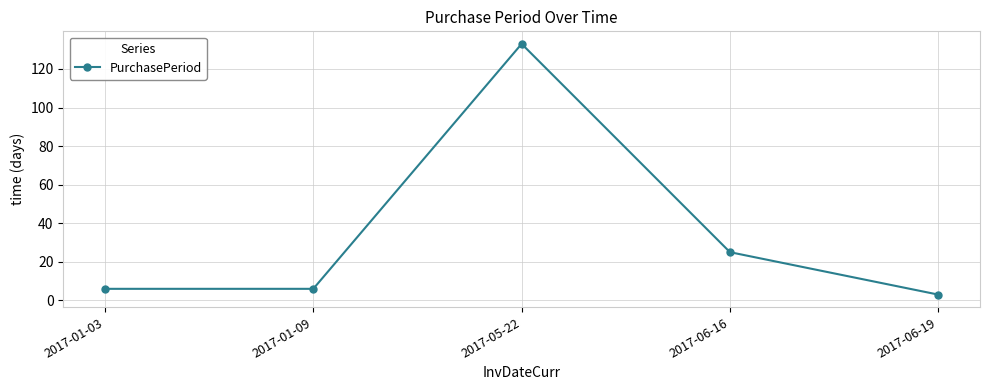

What is the difference between the maximum and minimum values?

130